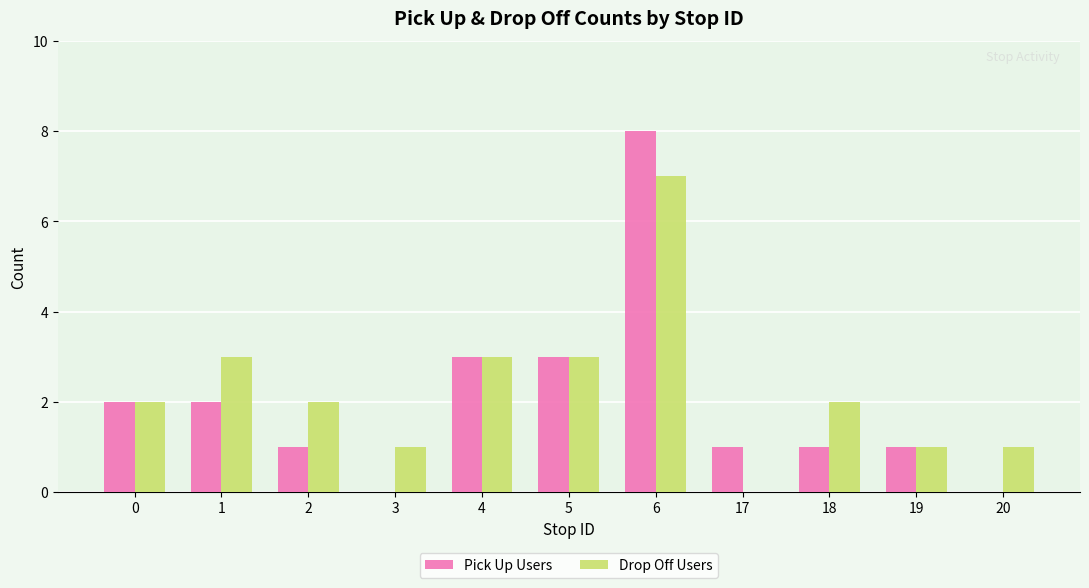

Reading left to right, what are all the values shown in this chart?

Pick Up Users: 0=2	1=2	2=1	3=0	4=3	5=3	6=8	17=1	18=1	19=1	20=0
Drop Off Users: 0=2	1=3	2=2	3=1	4=3	5=3	6=7	17=0	18=2	19=1	20=1